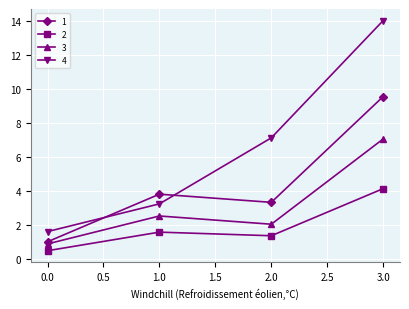

Where does the 4 series first go above 7?

2.0